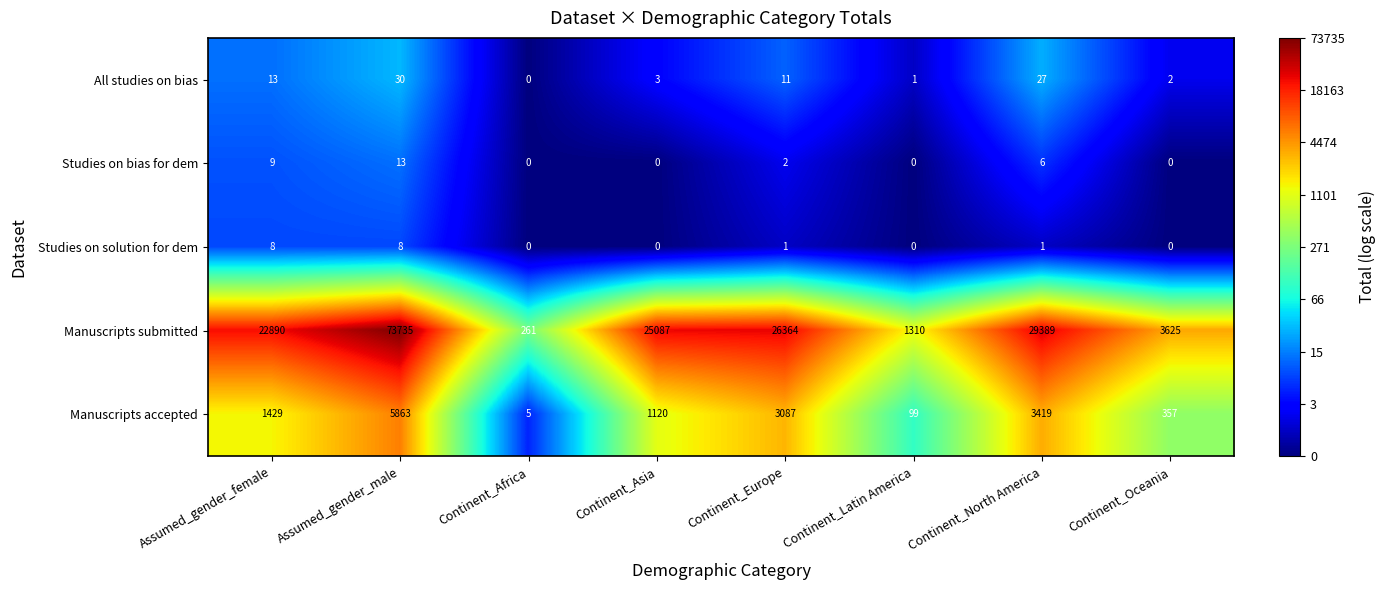

How many categories are shown in the chart?

8